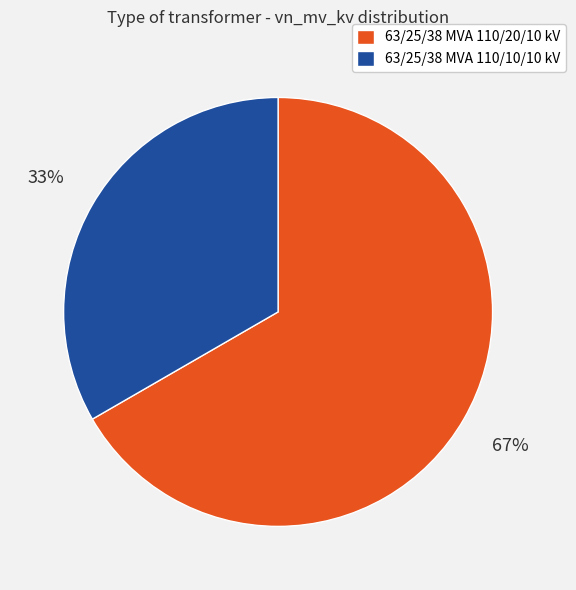

To the nearest percent, what is the average slice percentage?

50%